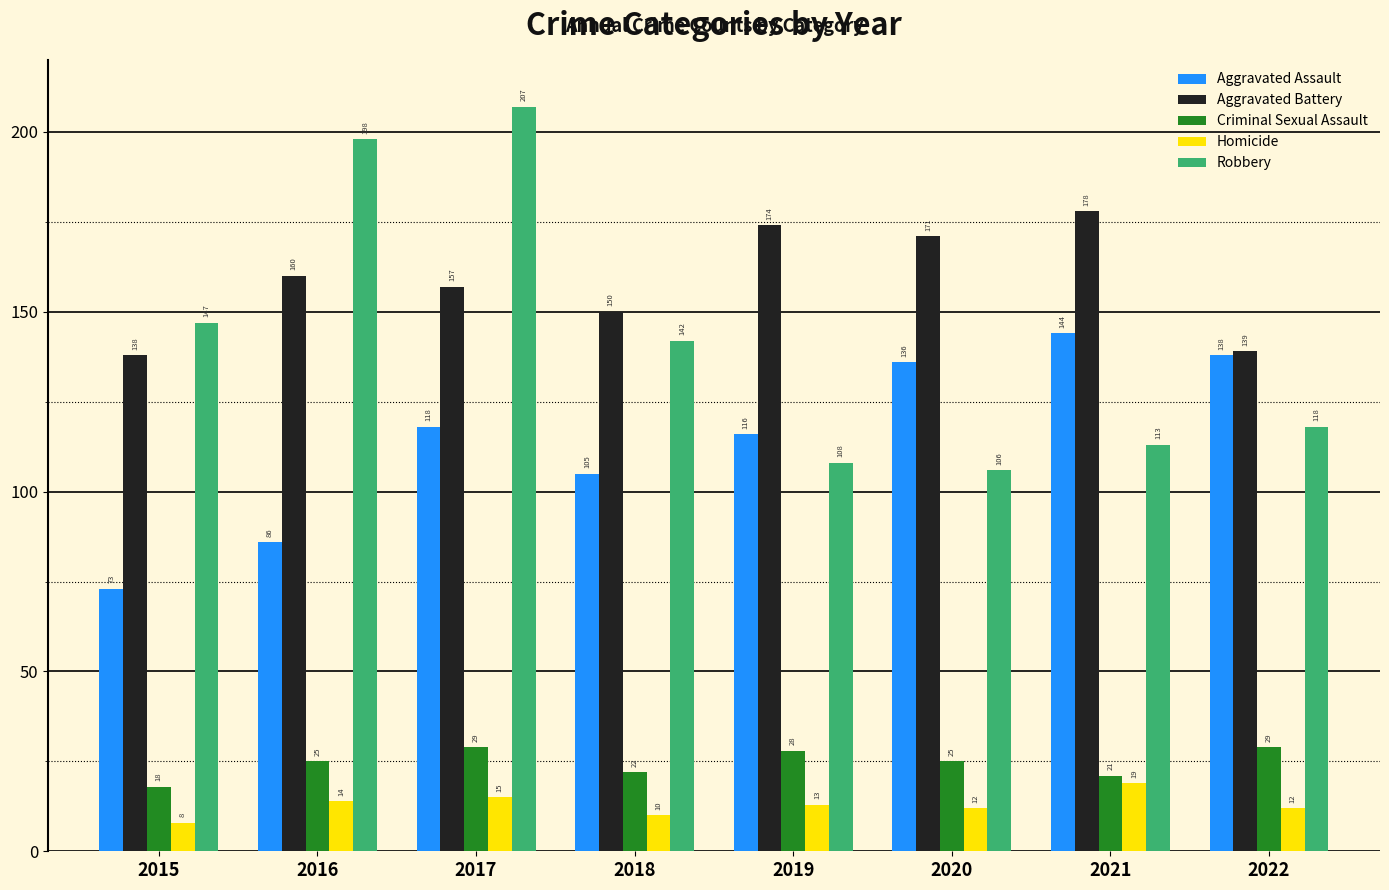

Reading right to left, transcribe all the data shown in this chart.

Aggravated Assault: 138	144	136	116	105	118	86	73
Aggravated Battery: 139	178	171	174	150	157	160	138
Criminal Sexual Assault: 29	21	25	28	22	29	25	18
Homicide: 12	19	12	13	10	15	14	8
Robbery: 118	113	106	108	142	207	198	147